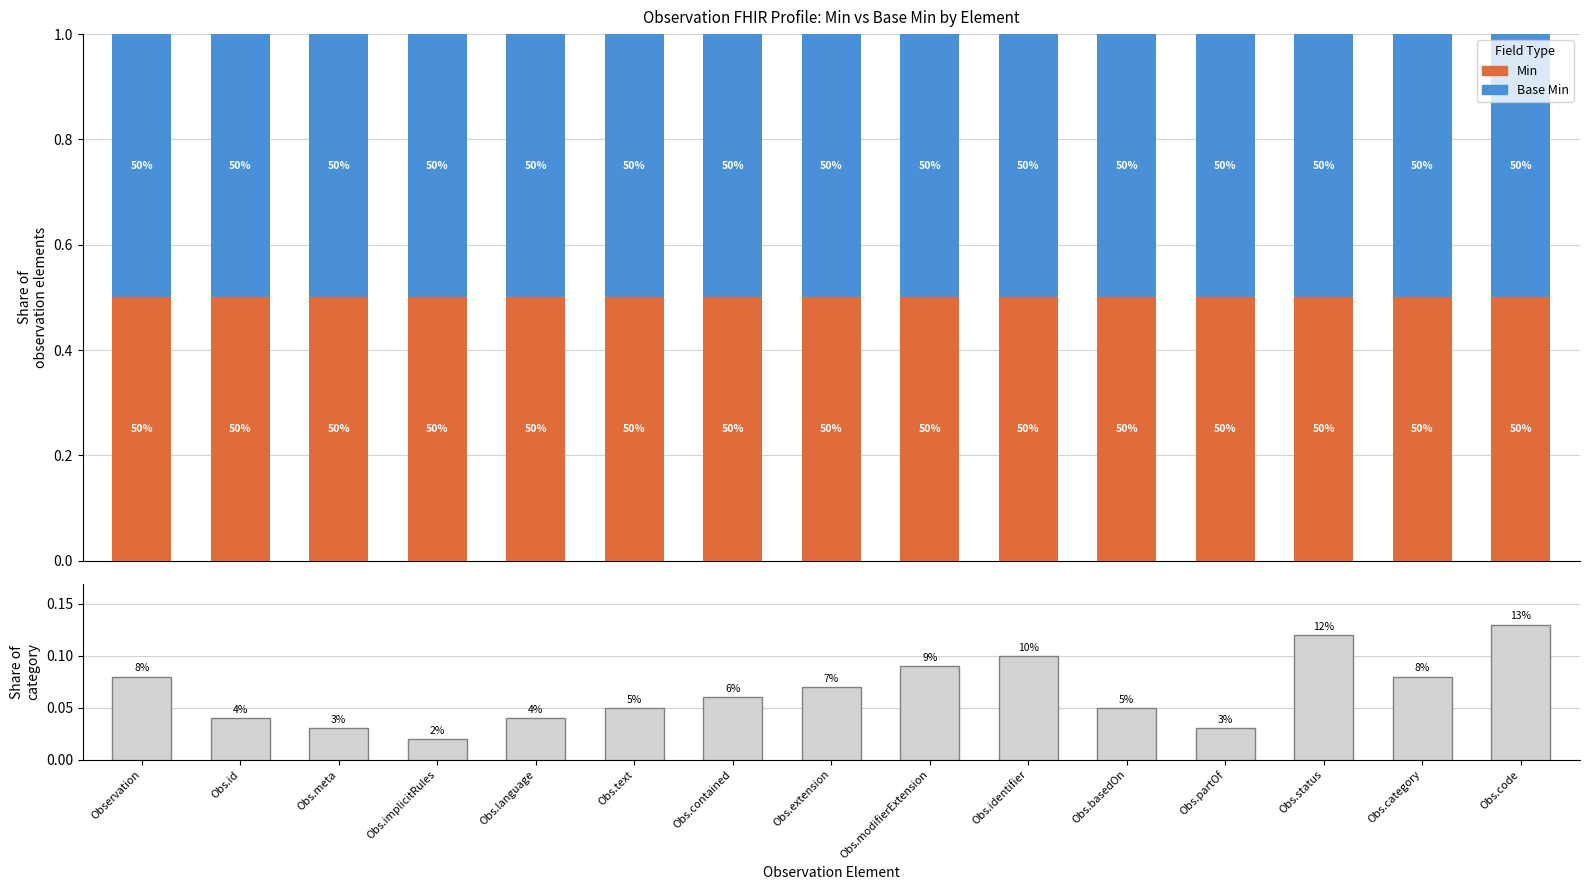

At which category is the sum across all series the highest?

Obs.code